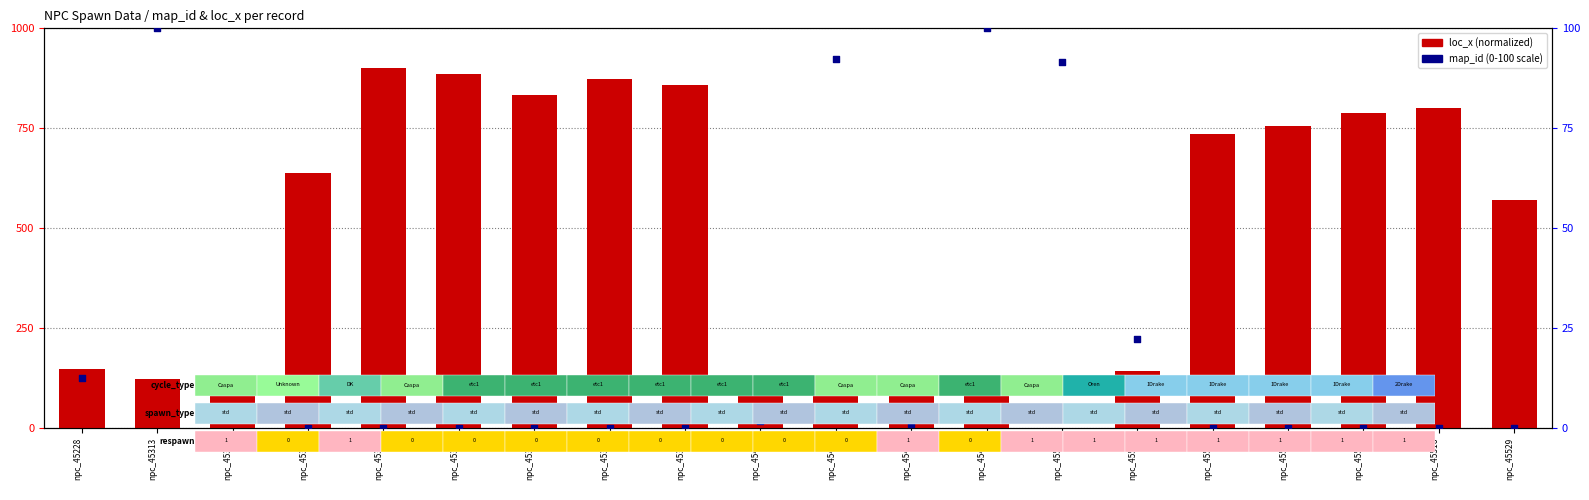

Is the value of loc_x (normalized) at npc_45317 greater than the value of map_id (percentile) at npc_45228?

Yes